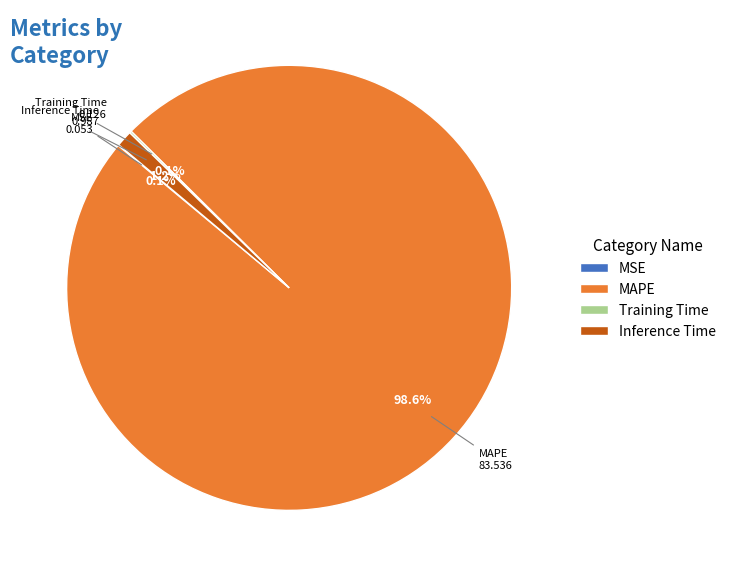

Is it true that Inference Time is 1% of the pie?

True